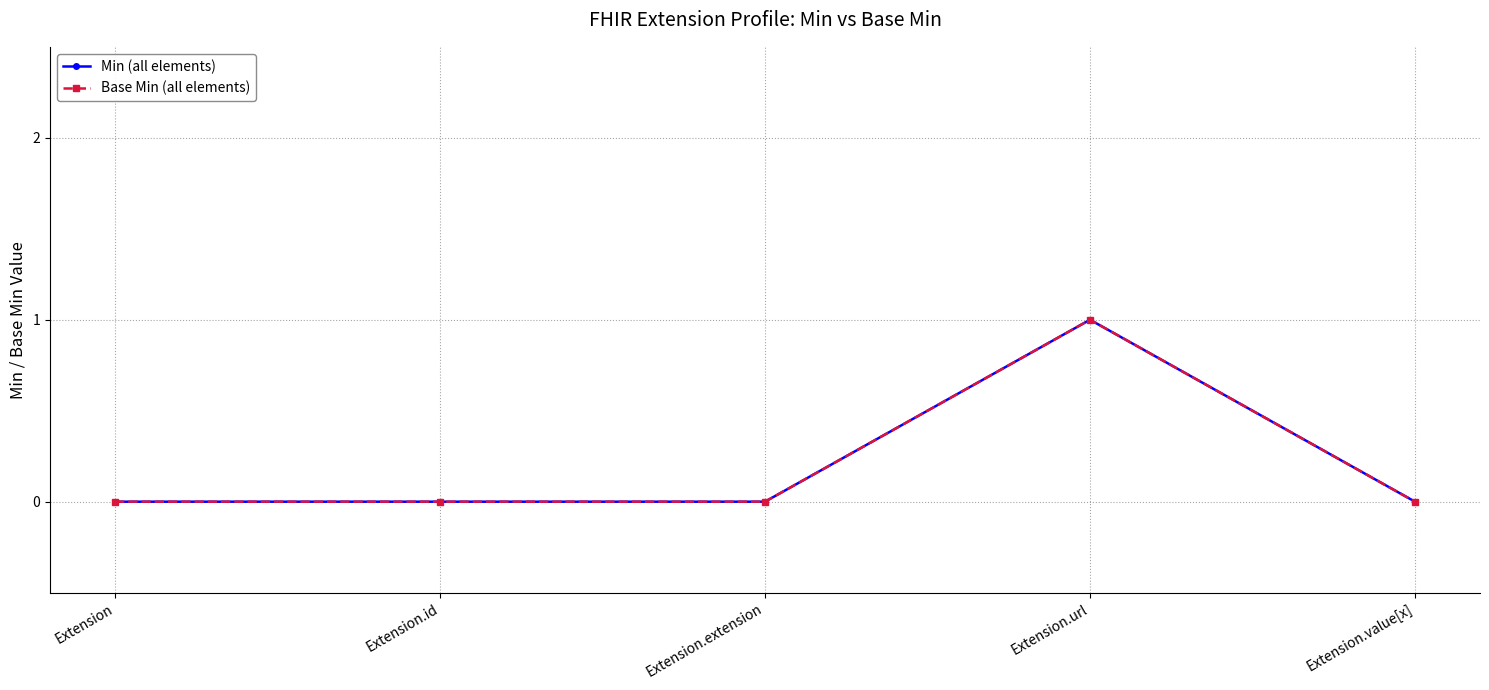

Between Extension and Extension.url, which is larger?

Extension.url